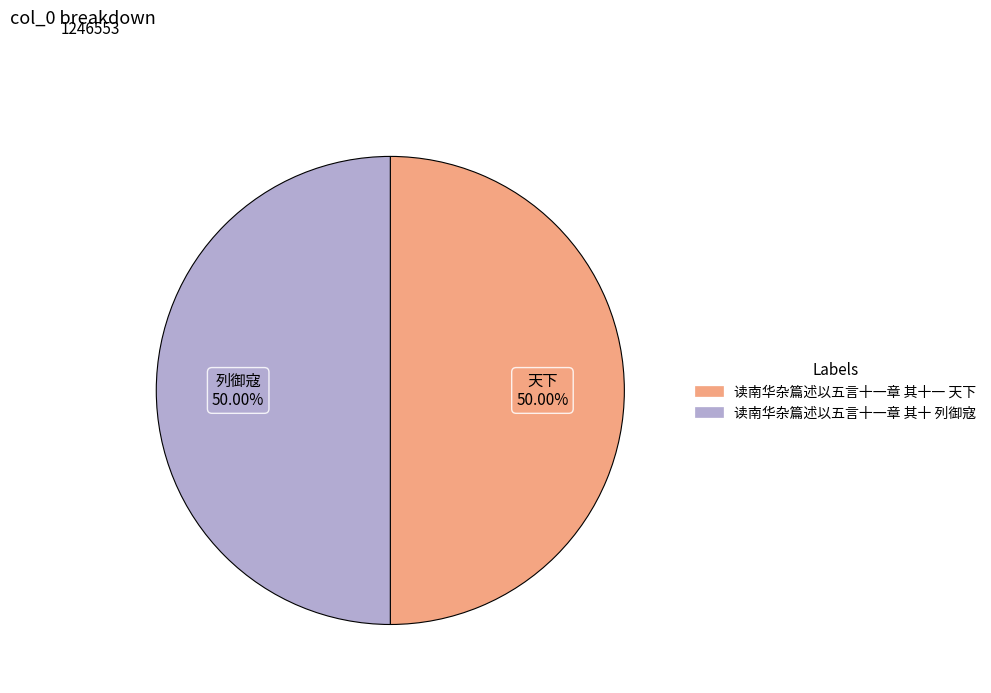

Count the number of slices in the pie.

2